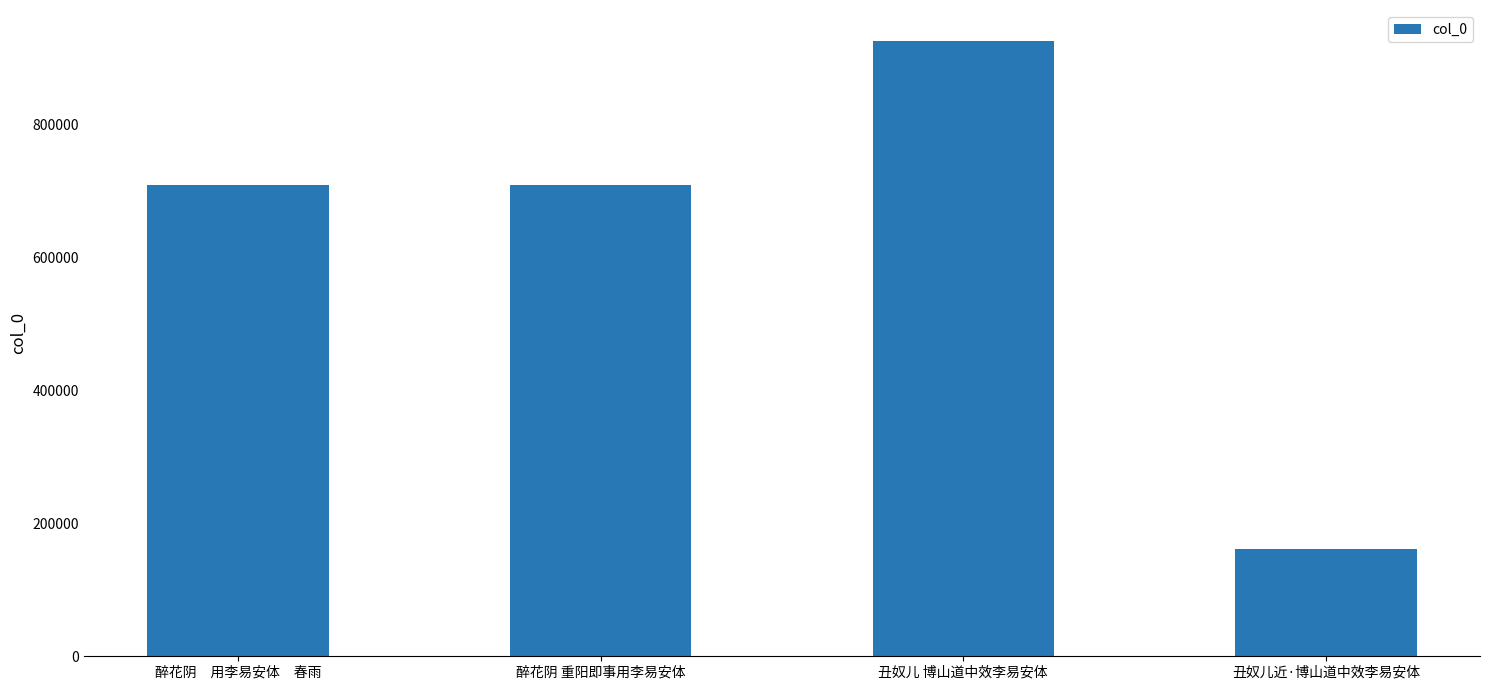

What is the ratio of the value at 醉花阴　用李易安体　春雨 to the value at 丑奴儿近·博山道中效李易安体?

4.4